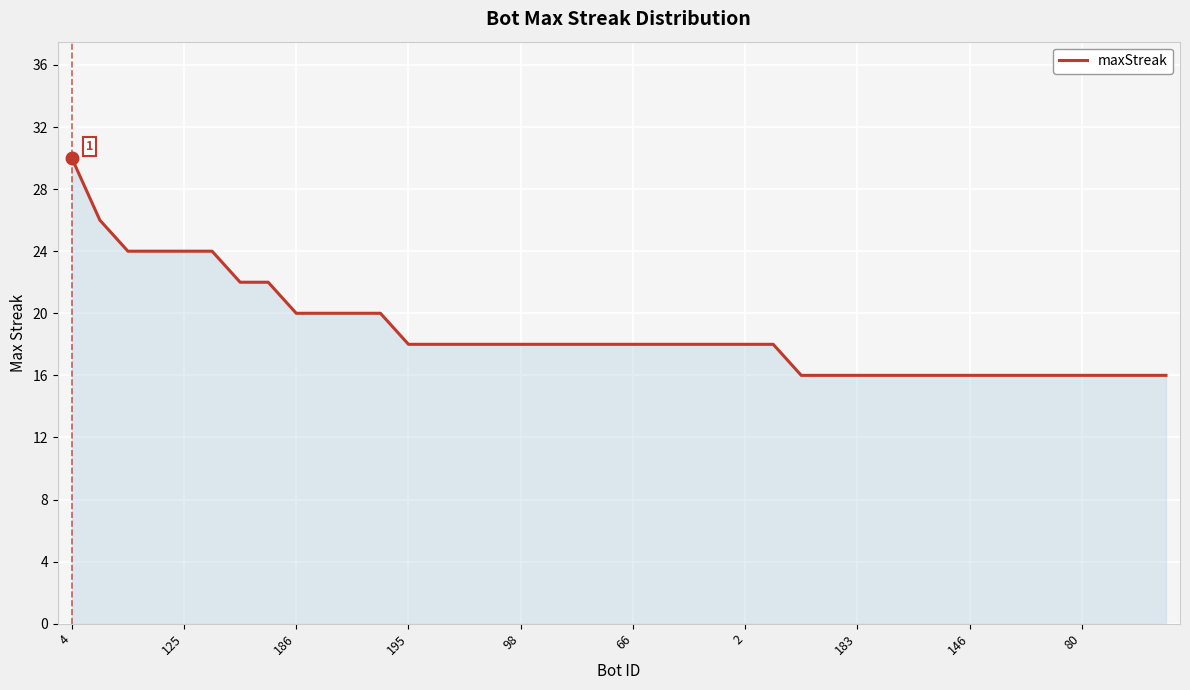

What is the greatest value displayed?

30